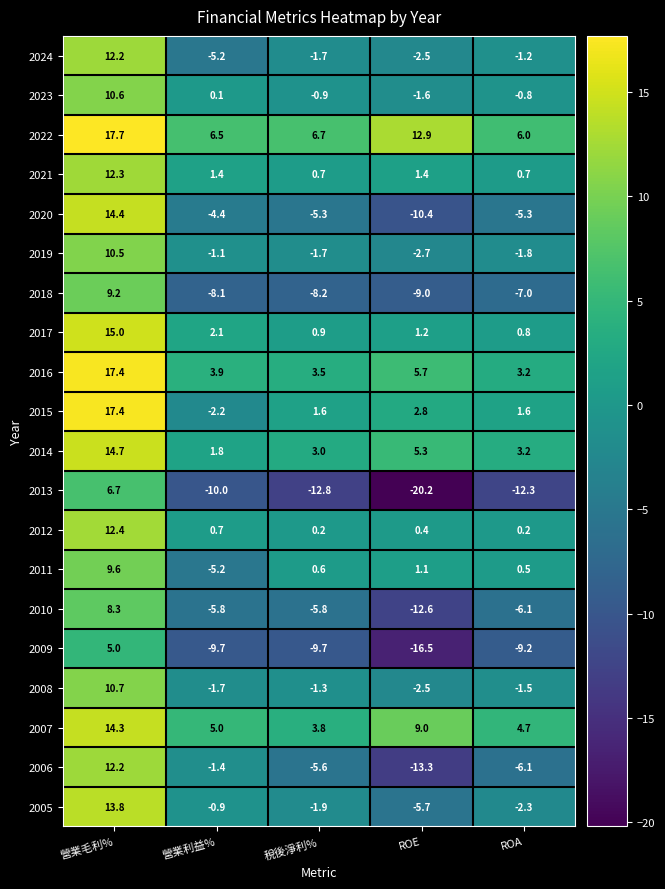

The value of 2018 at 稅後淨利% is -12.0. True or false?

False